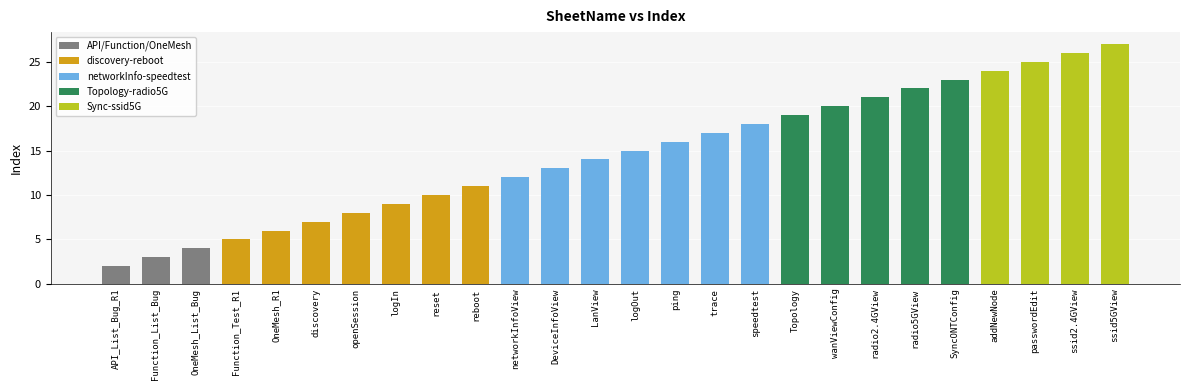

What is the value of the 2nd bar from the left?

3